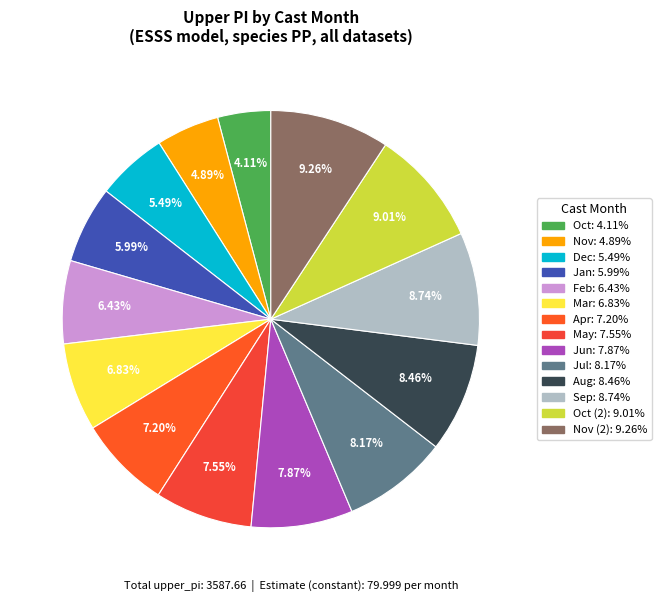

How many segments does this pie chart have?

14